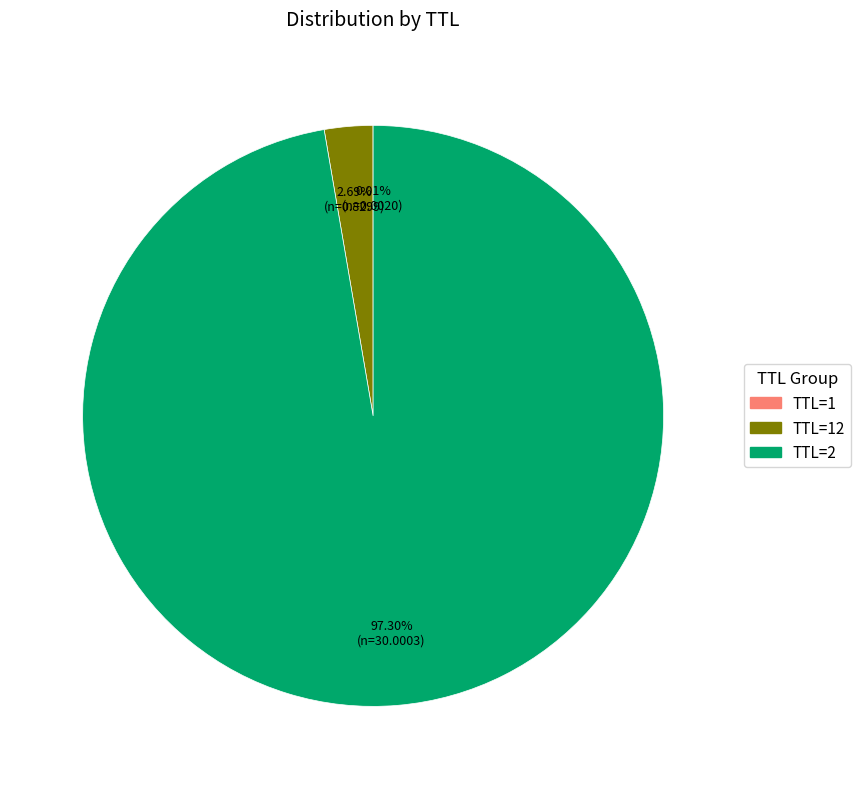

Is there any slice that represents more than half of the pie?

Yes